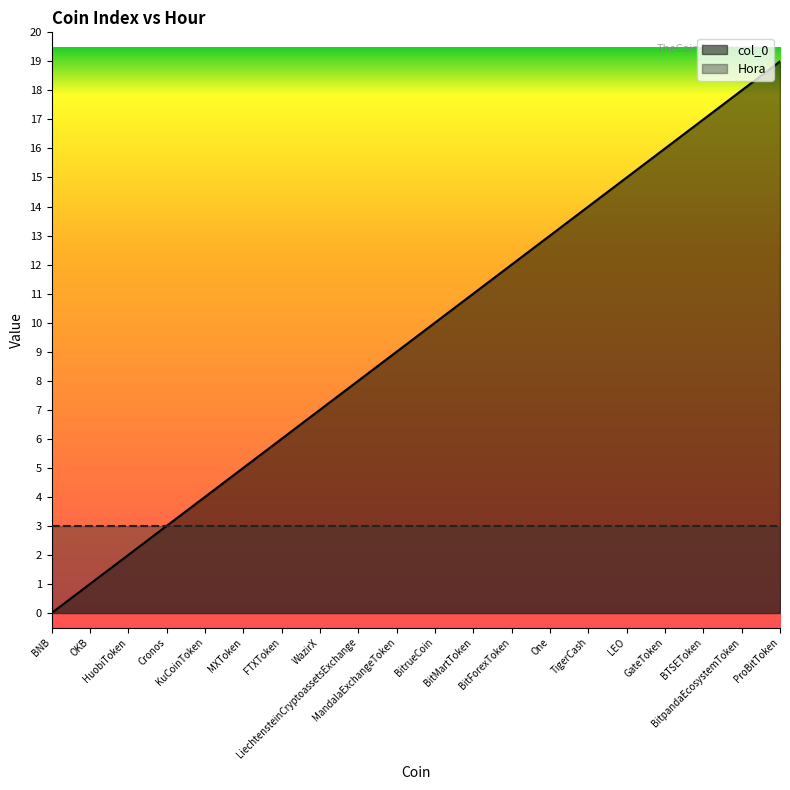

What is the average value?

10